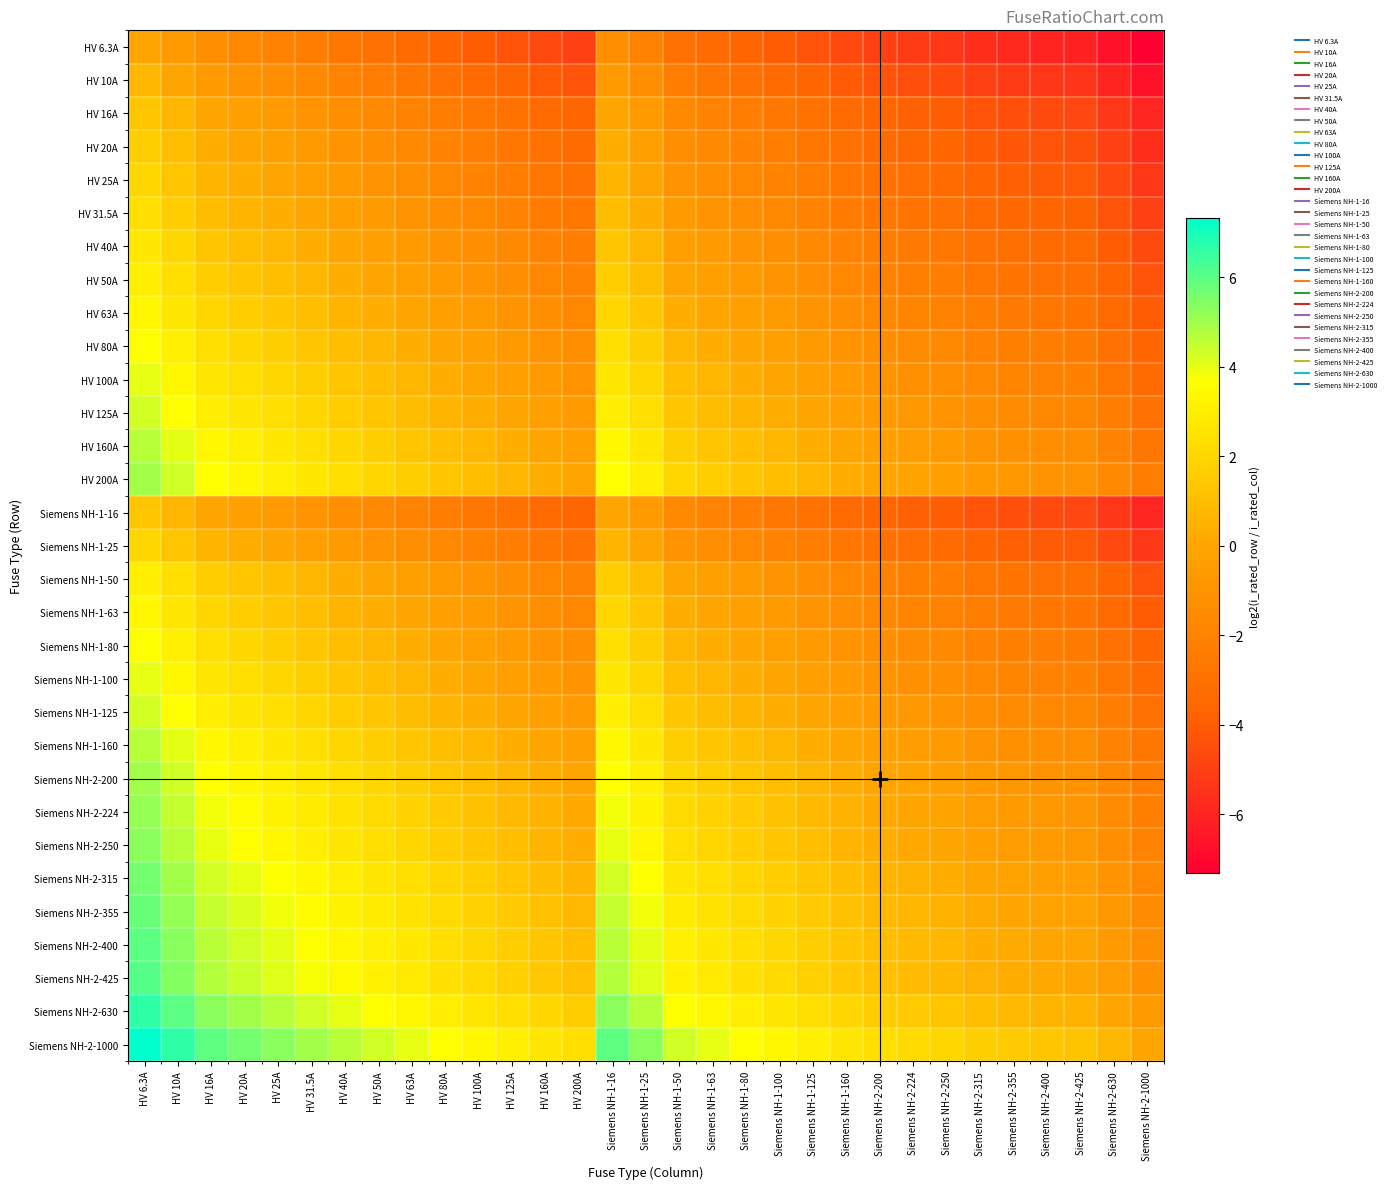

What is the difference between the highest and lowest values at Siemens NH-1-25?

7.3